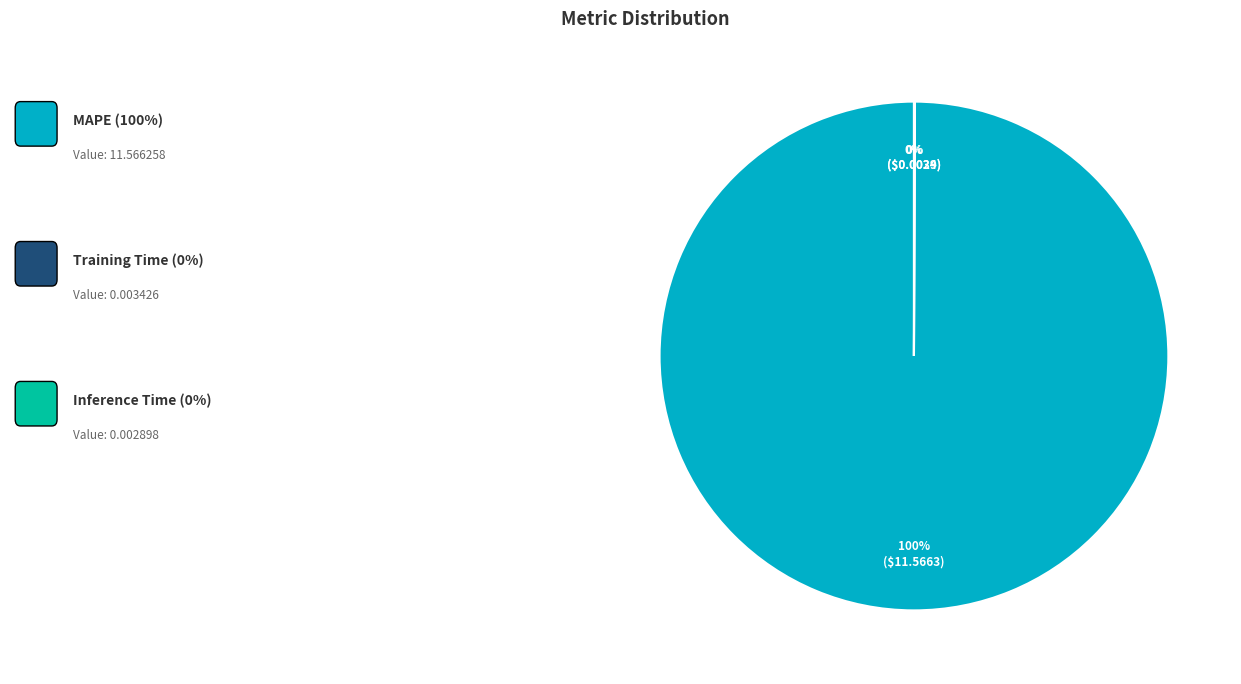

To the nearest percent, what is the difference between the largest and smallest slice percentages?

100%